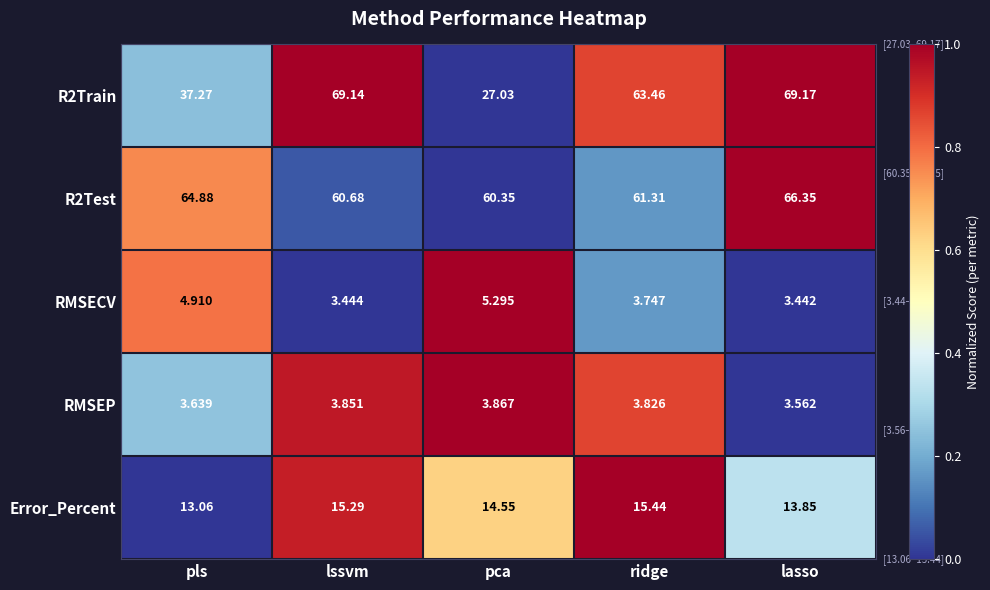

Which category has the lowest value in the R2Test series?

pca